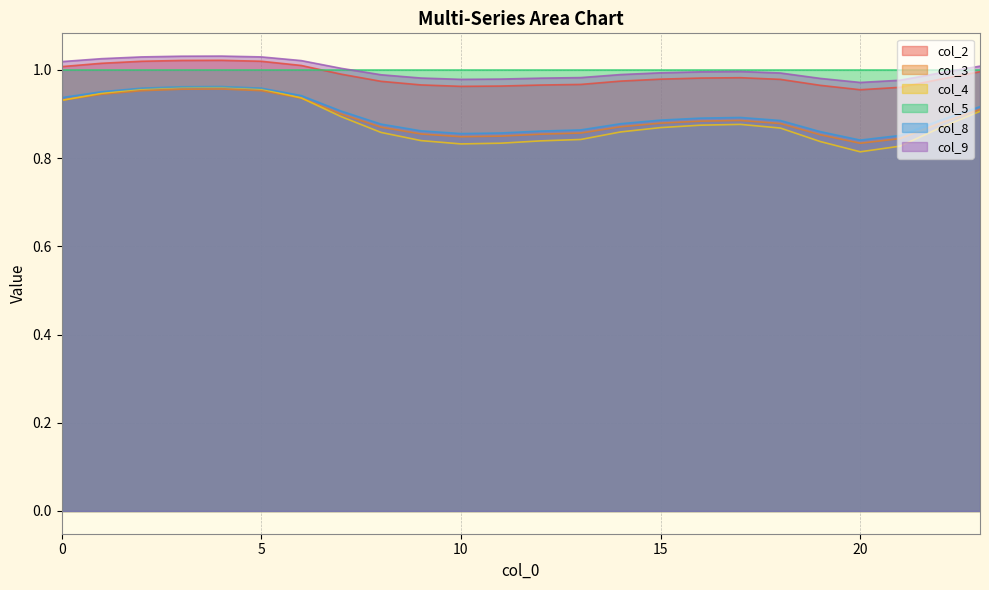

True or false: col_8 and col_3 cross at least once.

False